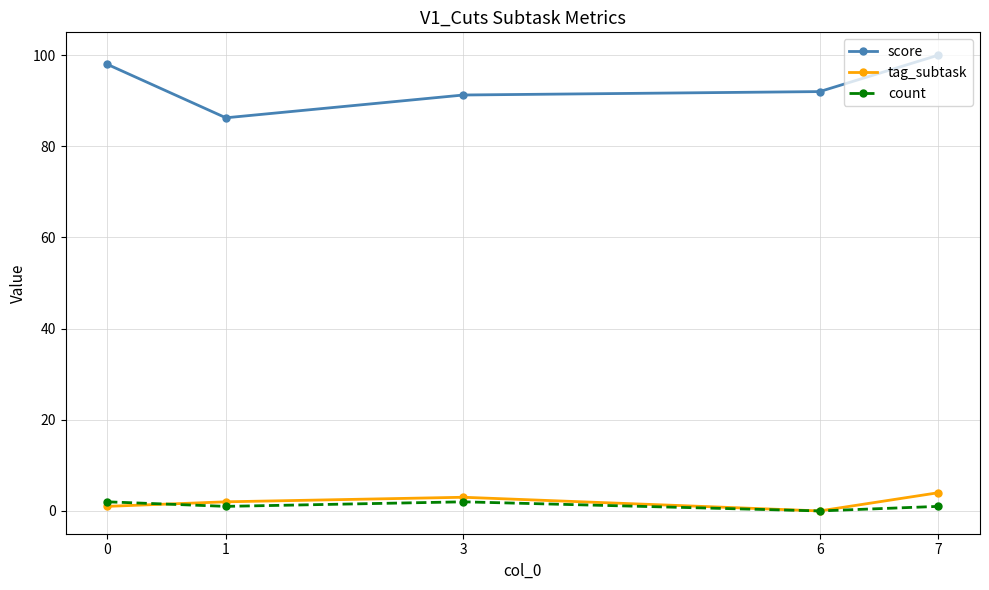

The tag_subtask series shows 4.0 at 7. True or false?

True